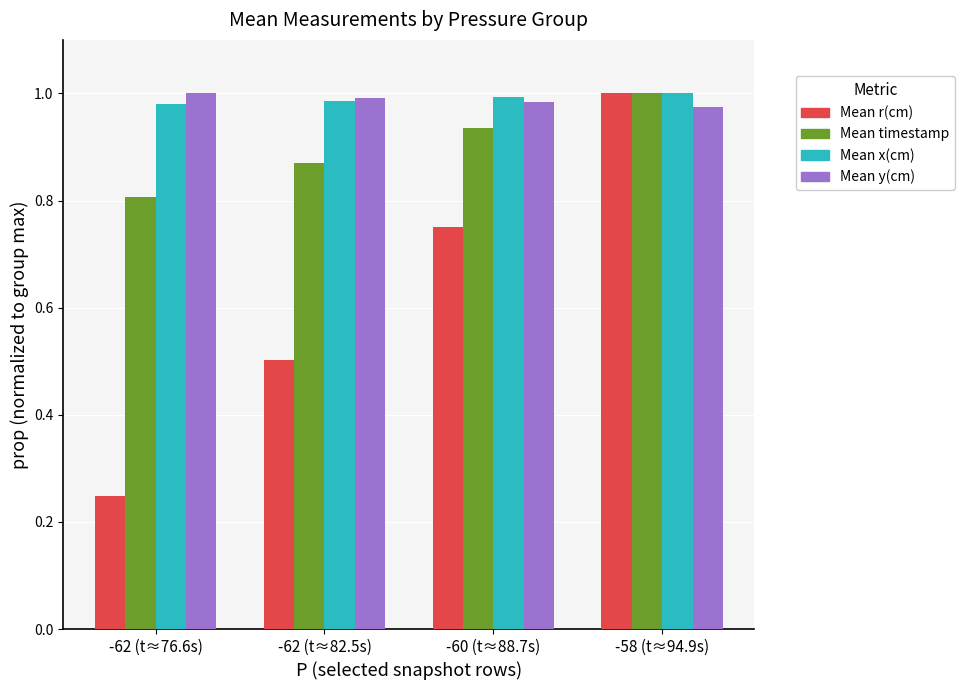

The Mean y(cm) series shows 1.0 at -60 (t≈88.7s). True or false?

True